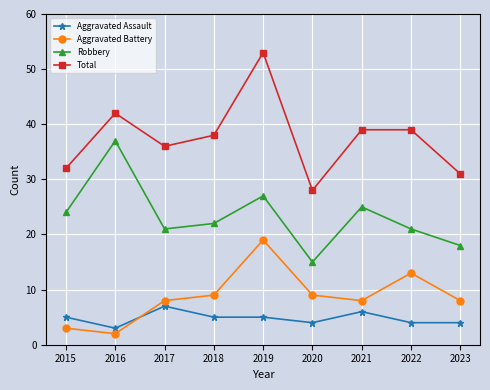

What is the difference between the highest and lowest values at 2018?

33